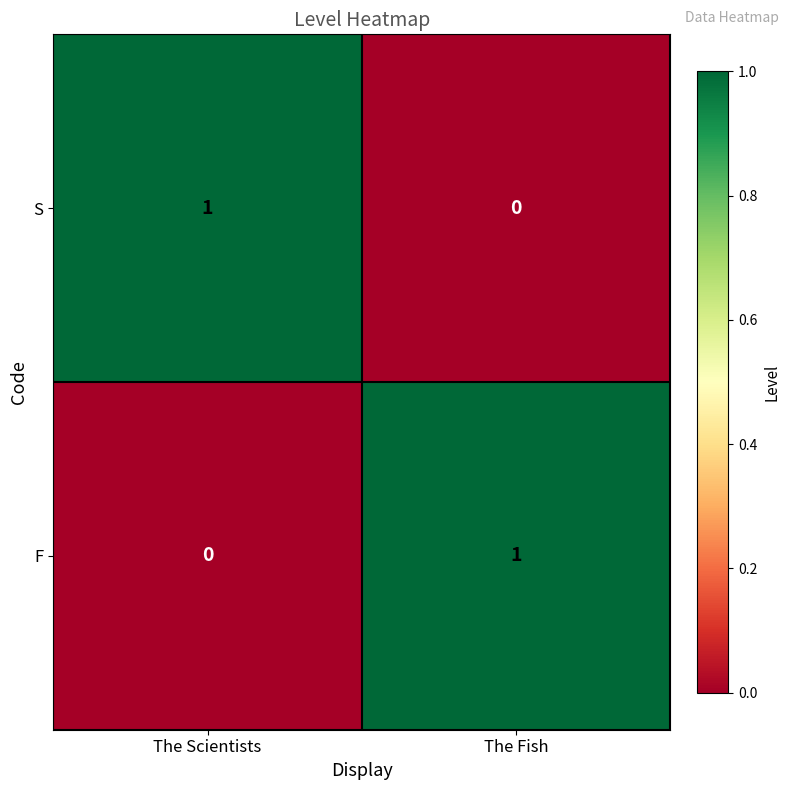

Which category has the lowest value in the S series?

The Fish